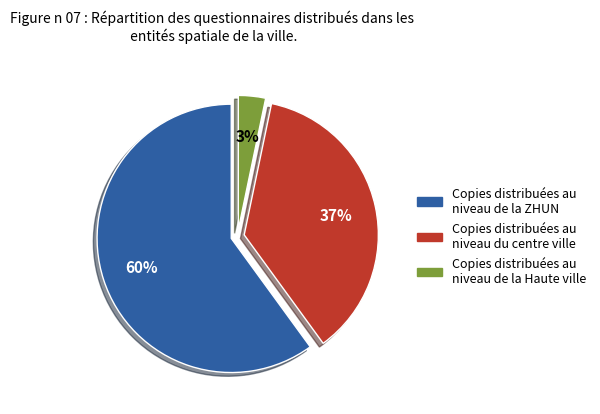

To the nearest percent, what is the average slice percentage?

33%